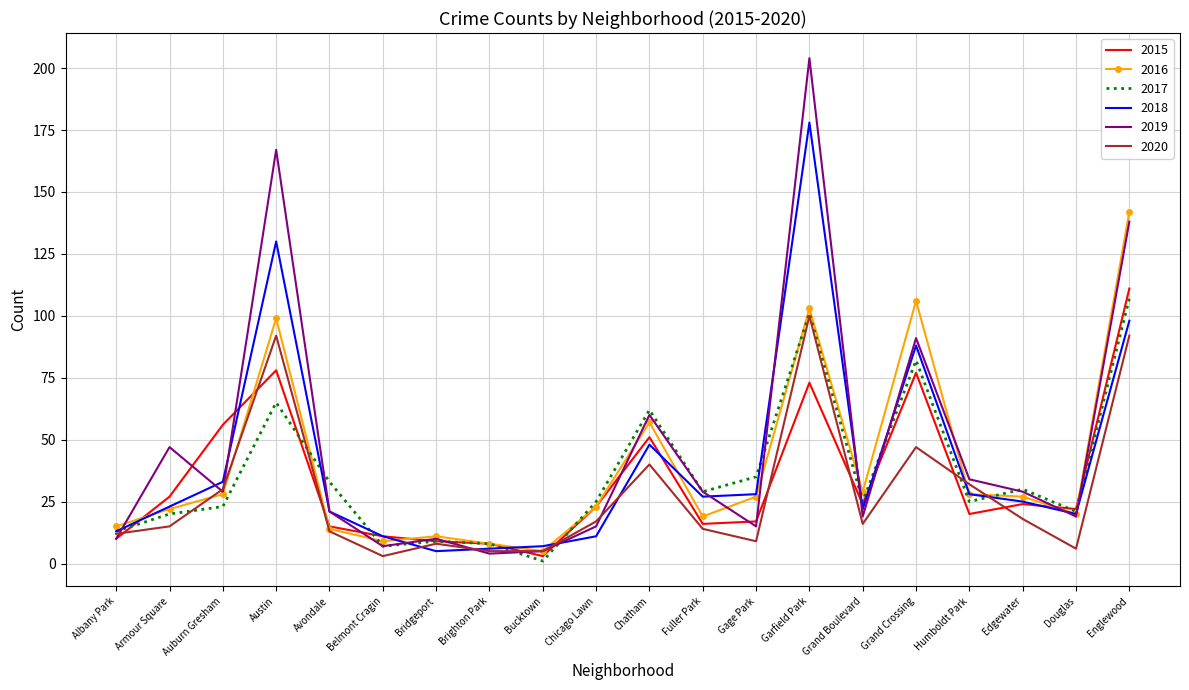

At which category is the sum across all series the highest?

Garfield Park